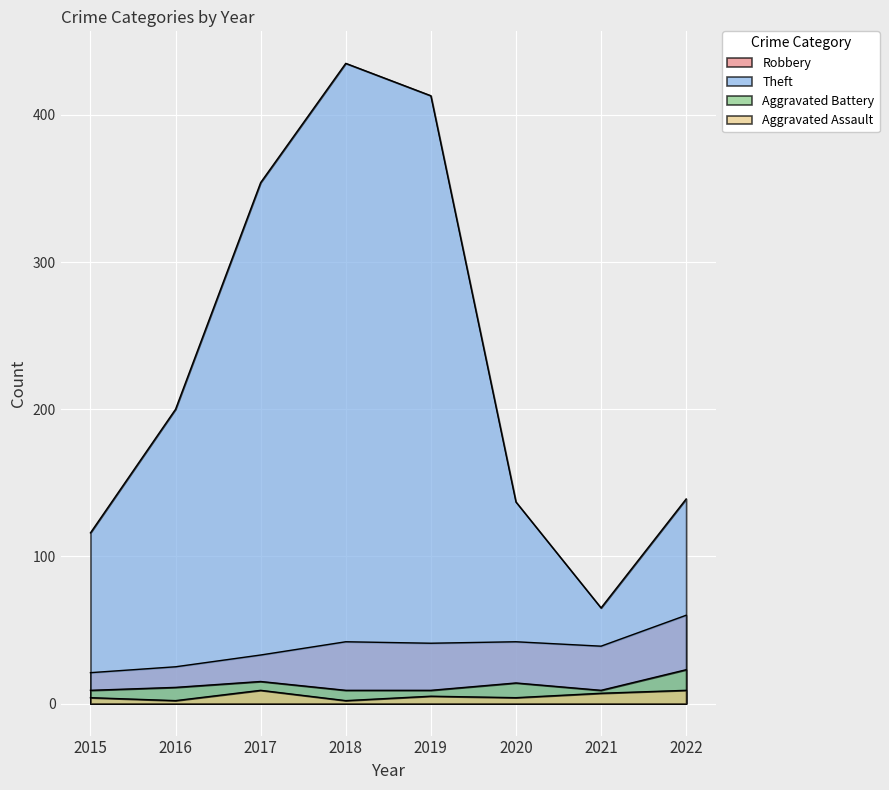

Which series has the largest range (max minus min)?

Theft